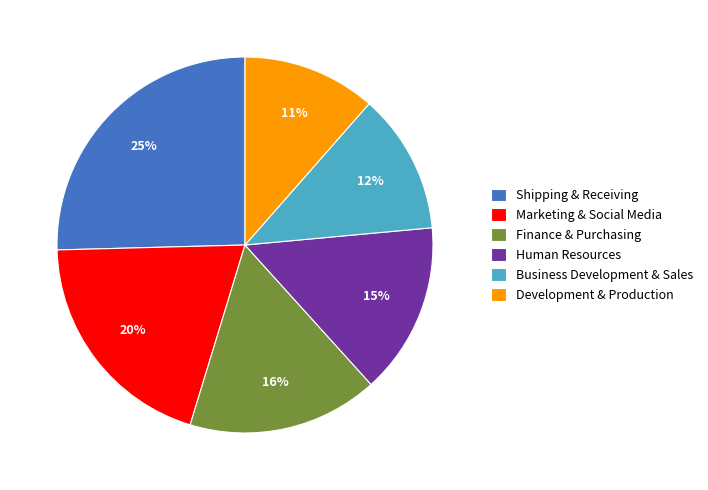

Between Development & Production and Finance & Purchasing, which is larger?

Finance & Purchasing